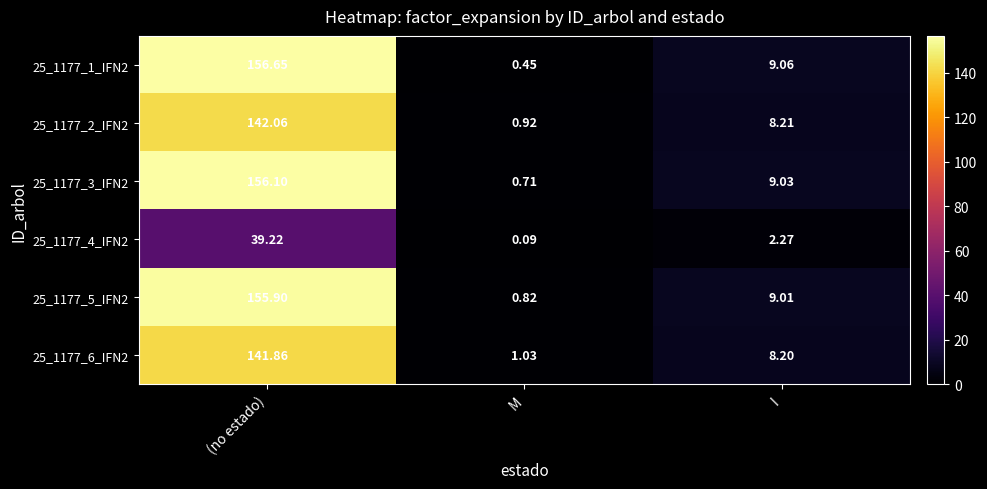

At which category is the sum across all series the highest?

(no estado)